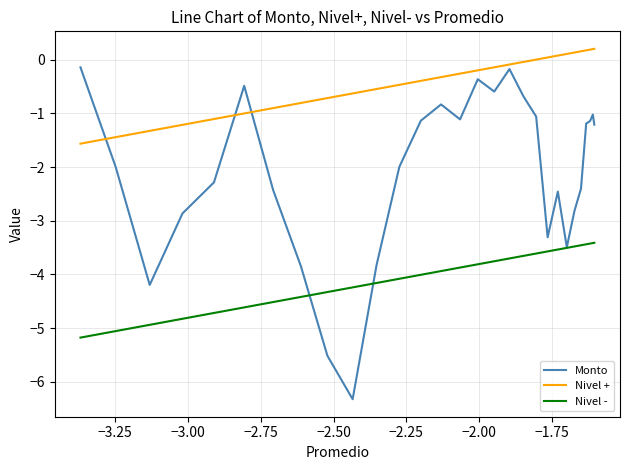

What are all the series names shown in the legend?

Monto, Nivel +, Nivel -